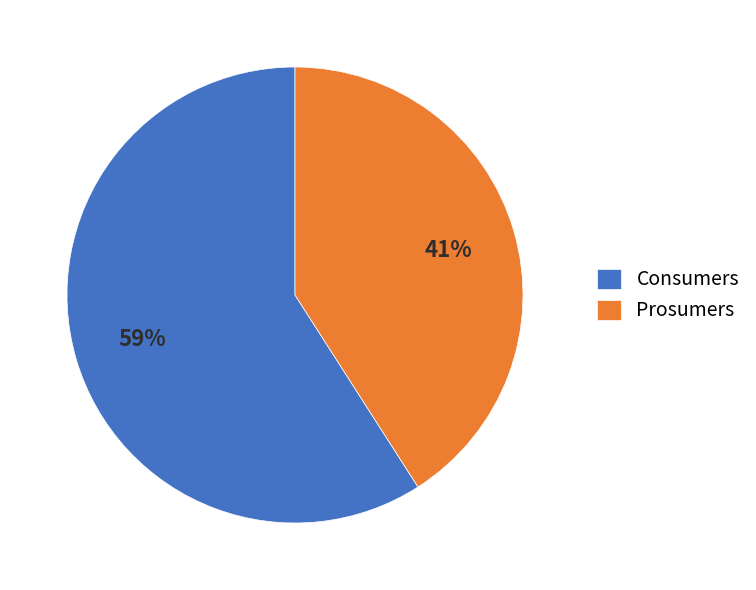

Which slice is the smallest?

Prosumers